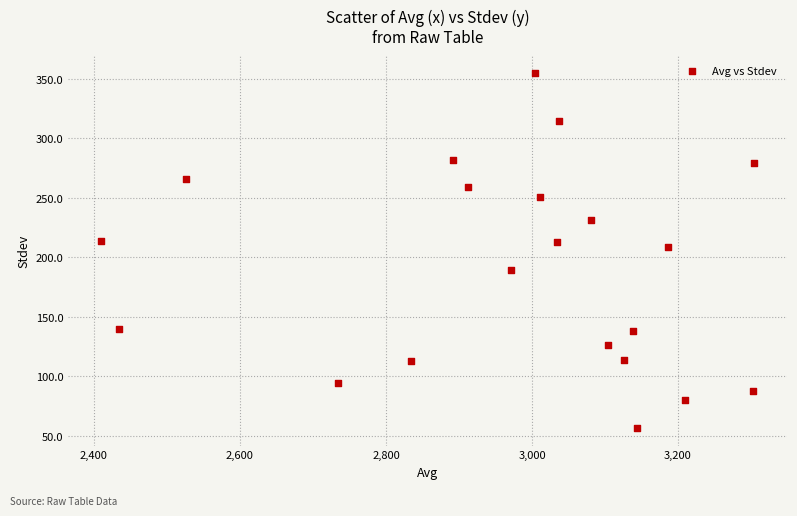

What is the range of Y values (max minus min)?

298.3